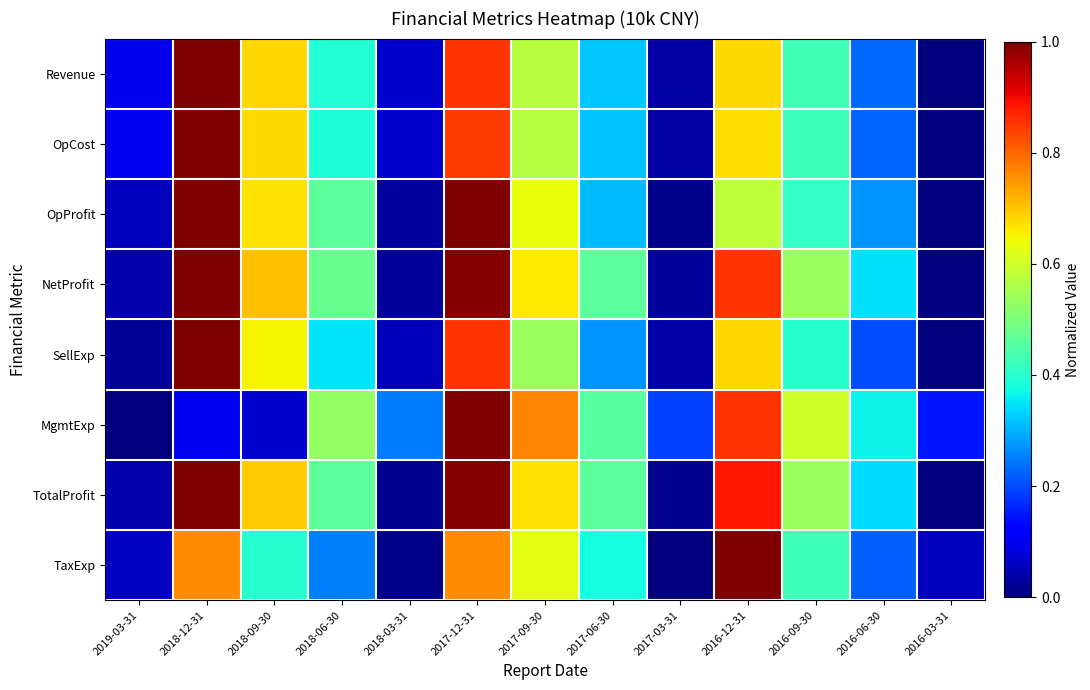

Which has a higher value, 2017-09-30 or 2016-09-30?

2017-09-30